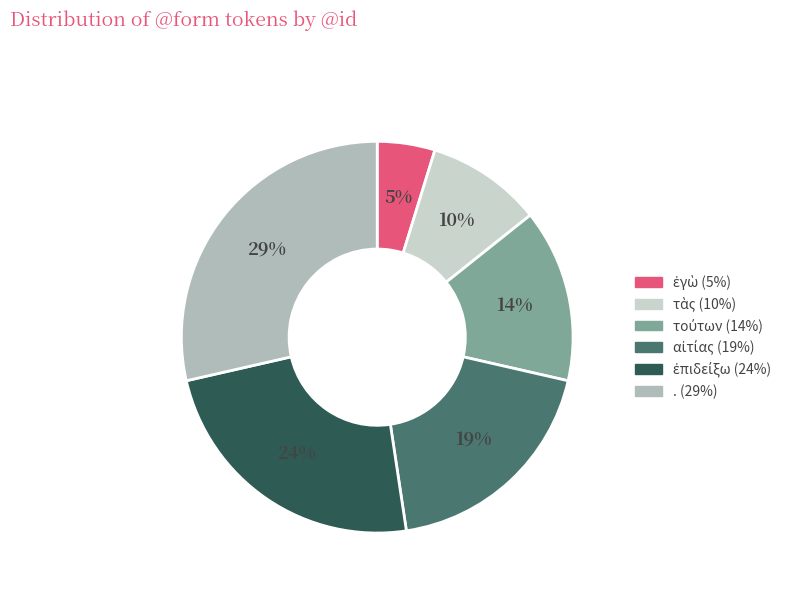

Combined, what portion of the pie is τὰς and τούτων?

23.8%